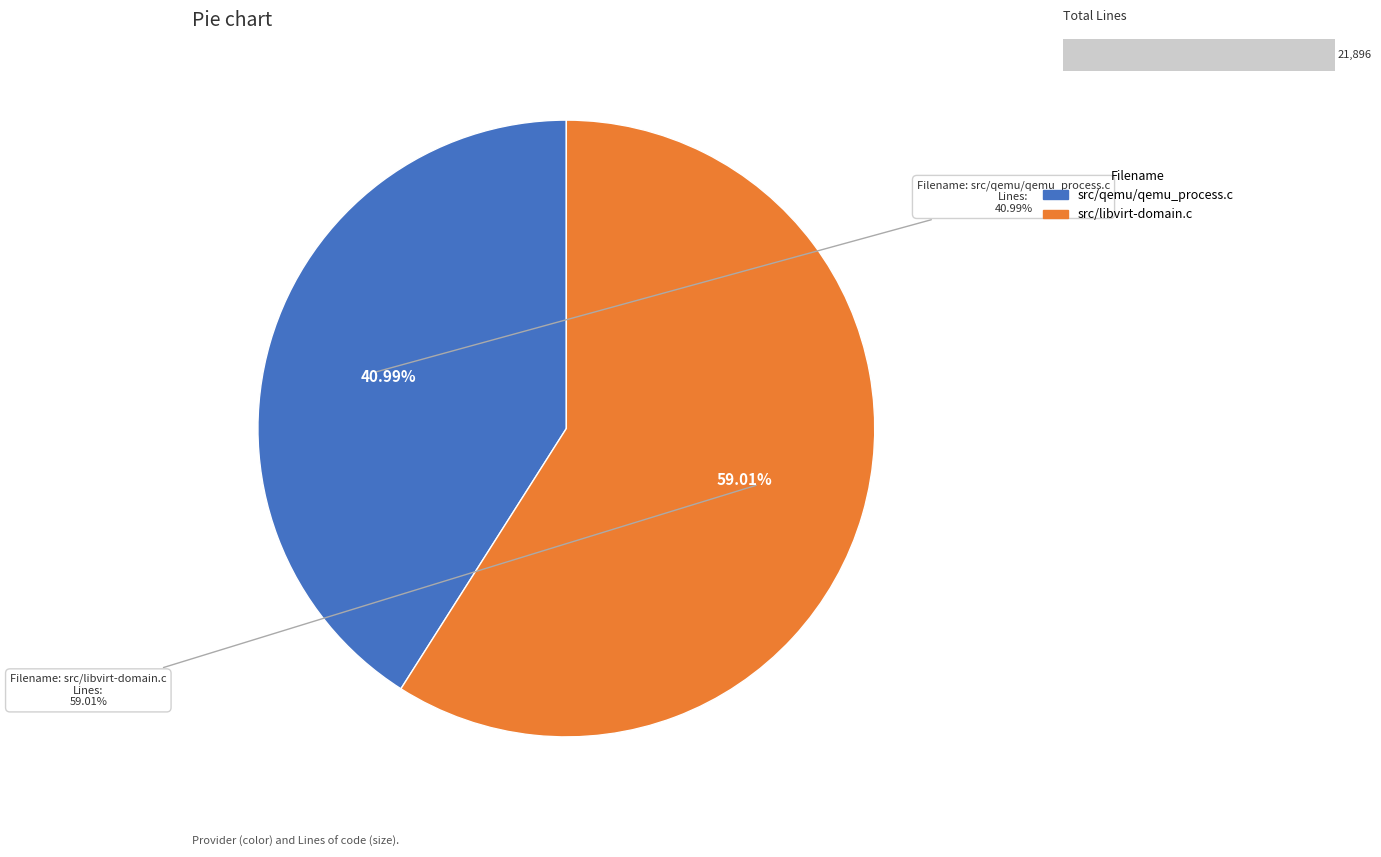

How many segments does this pie chart have?

2